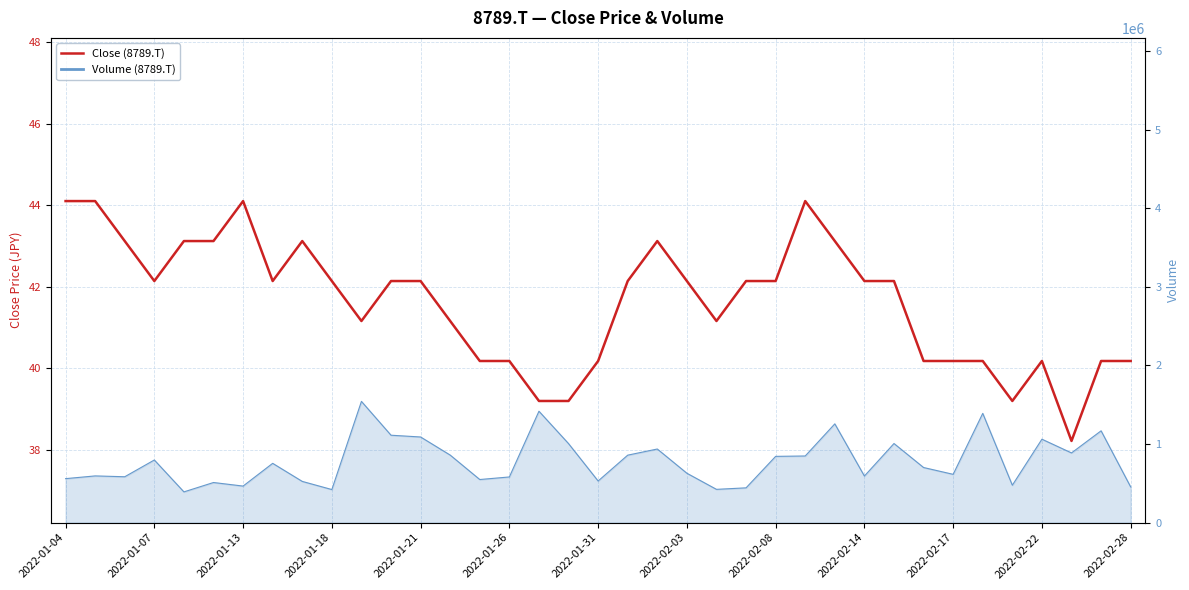

True or false: there are more than 1 points higher than both neighbors.

True